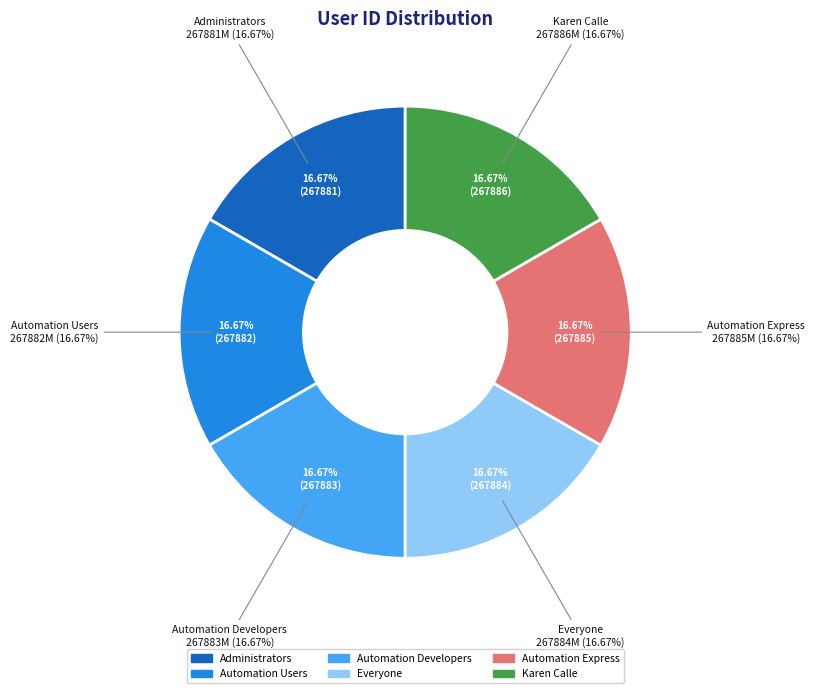

Is there a majority slice in this chart?

No